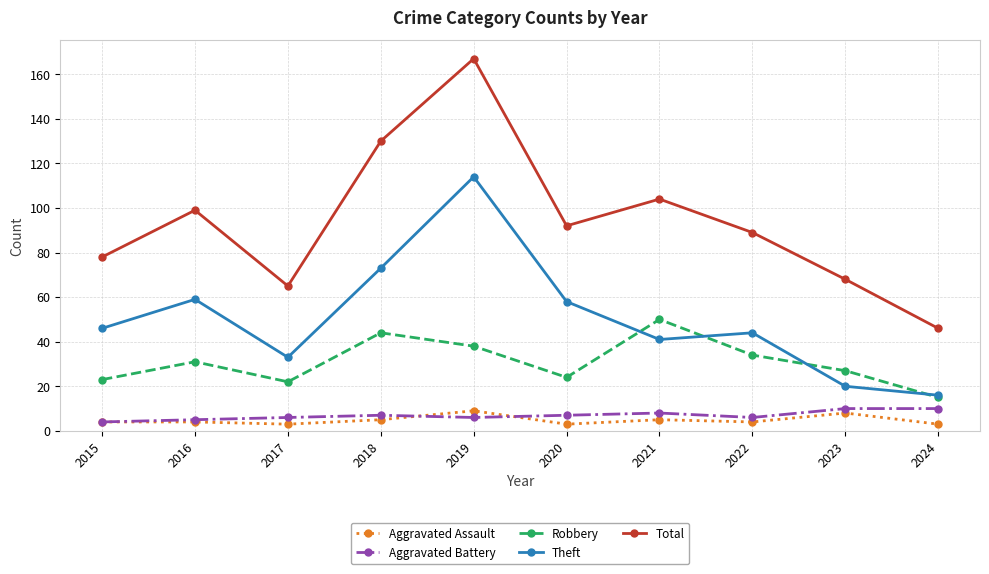

What is the difference between the Aggravated Battery values at 2024 and 2020?

3